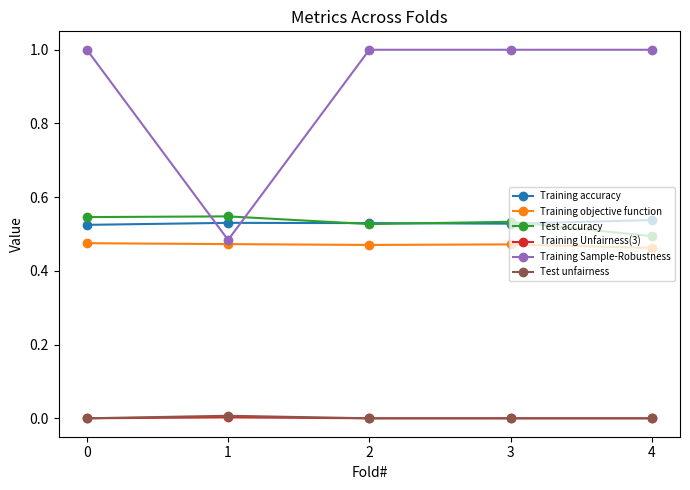

Which series has the widest spread of values?

Training Sample-Robustness